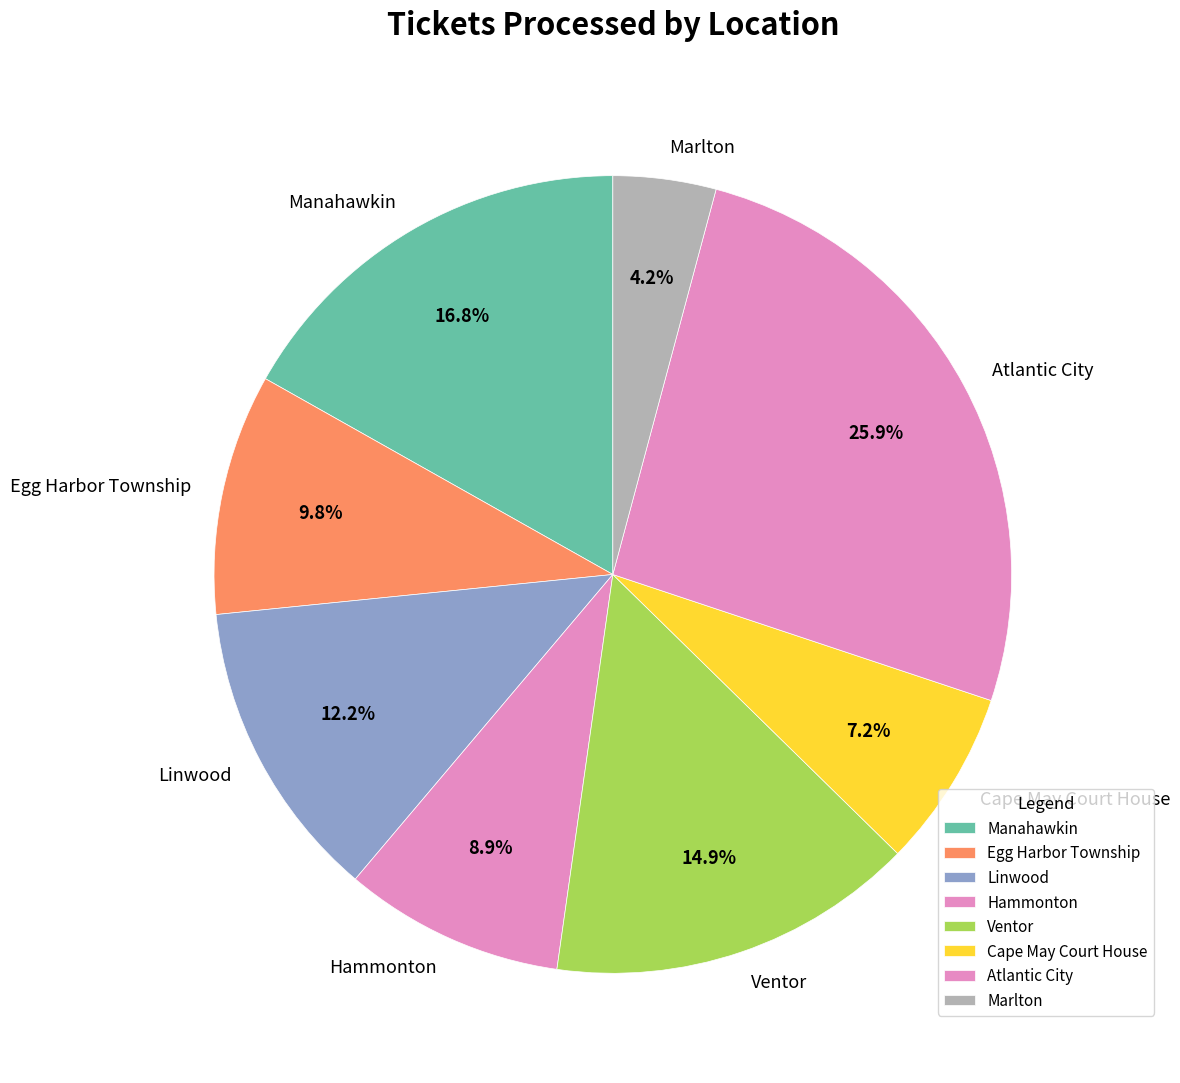

The Egg Harbor Township slice represents 1% of the pie. True or false?

False